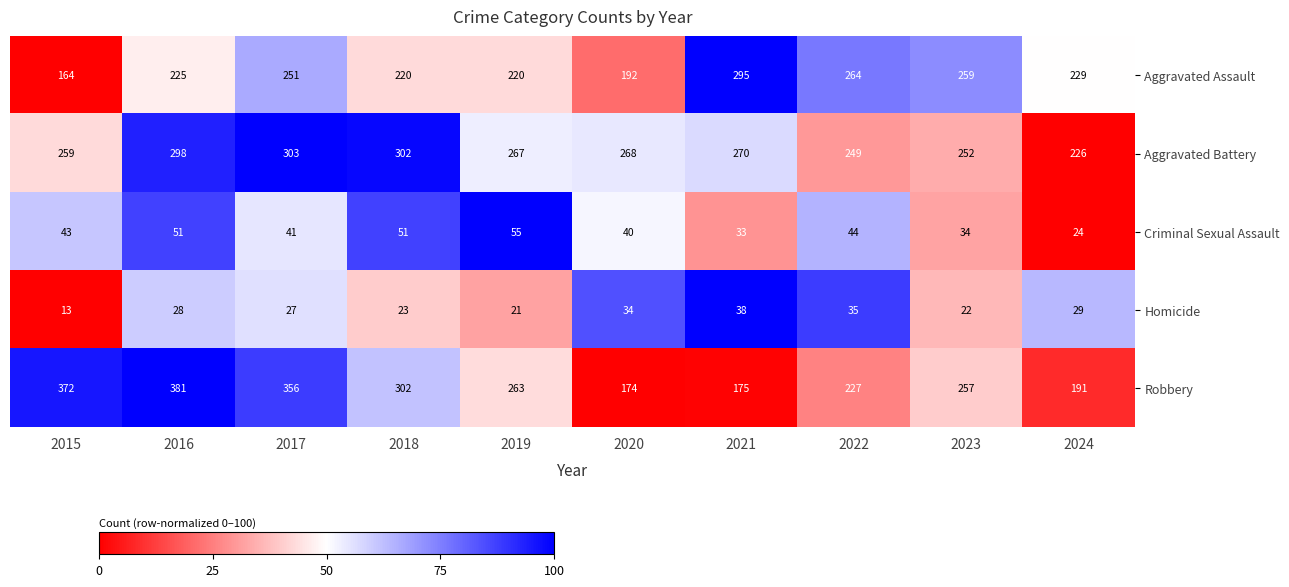

True or false: Criminal Sexual Assault has a value of 62 at 2020.

False